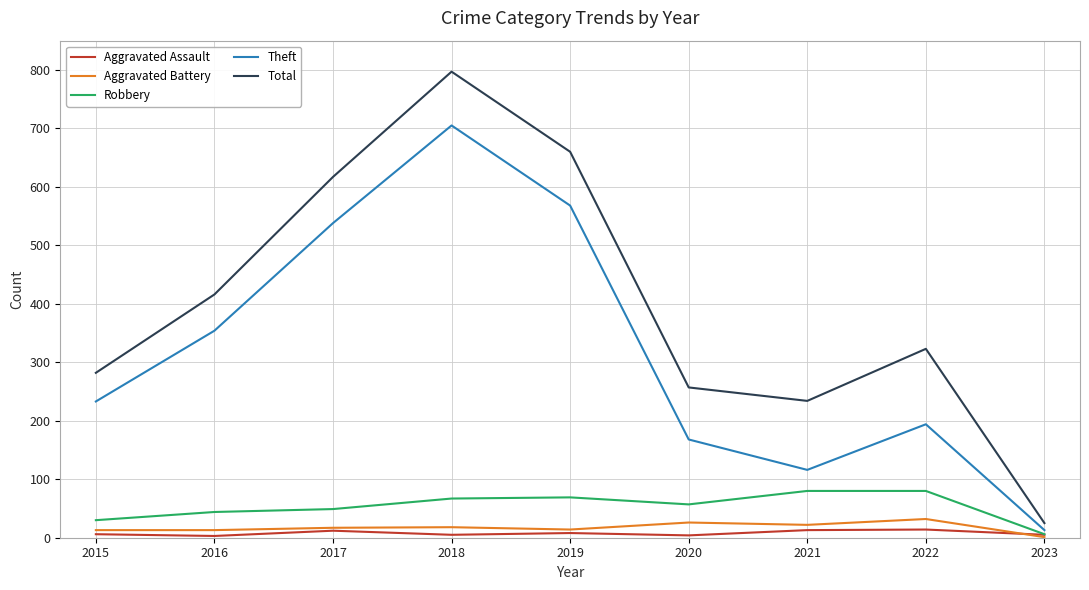

Is the value of Robbery at 2018 greater than the value of Theft at 2015?

No